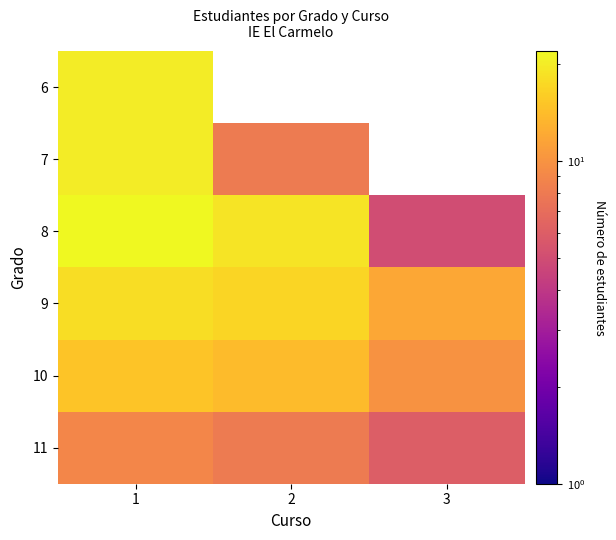

Is it true that 10 equals 5.2 at 3?

False